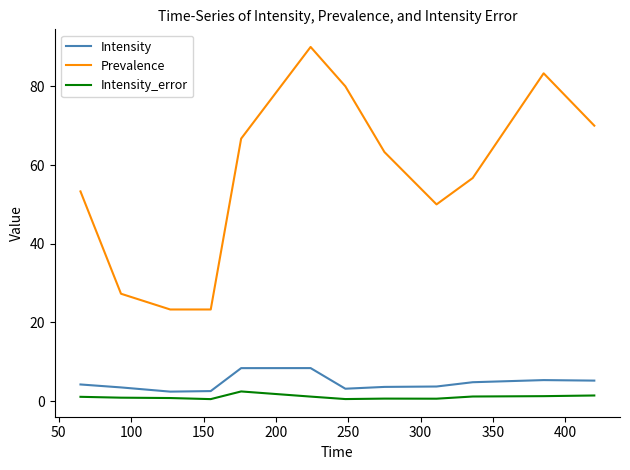

What are all the series names shown in the legend?

Intensity, Prevalence, Intensity_error